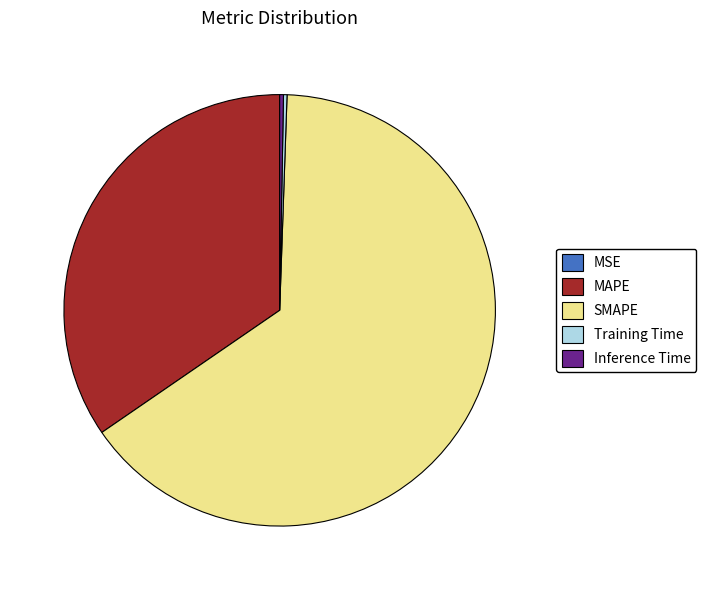

What is the majority slice?

SMAPE